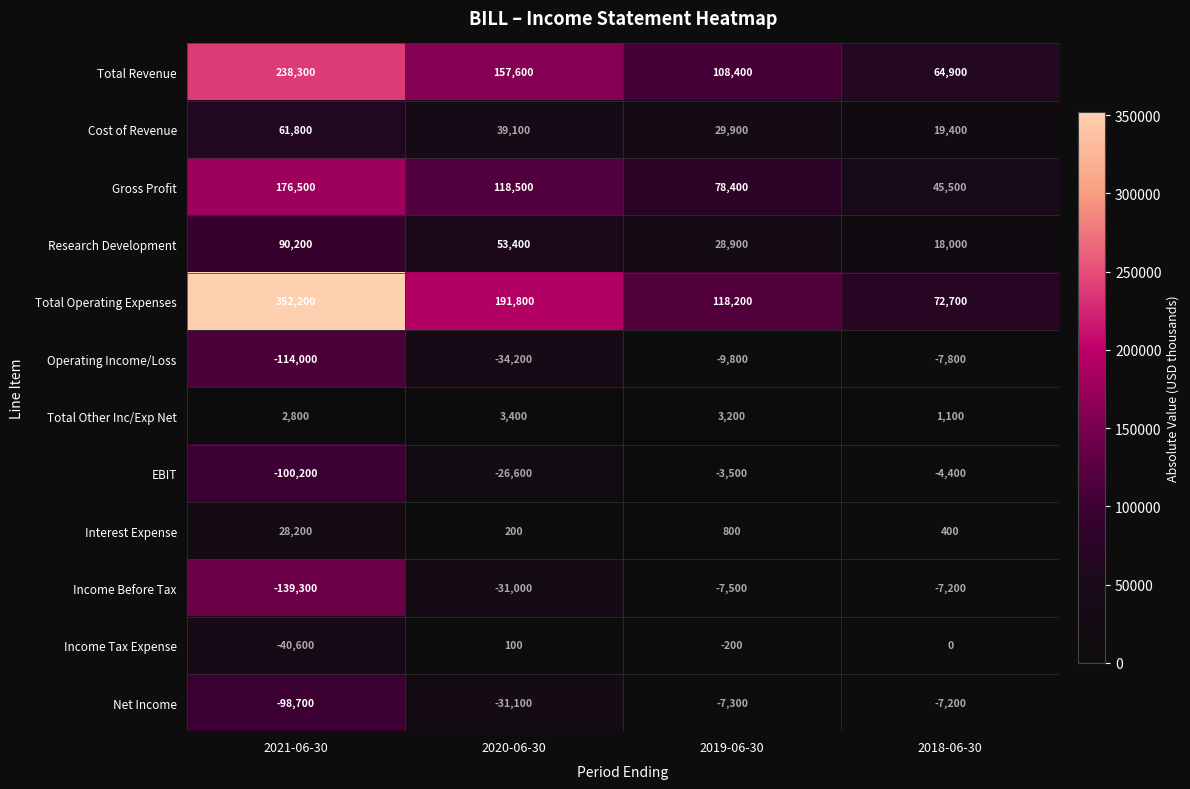

The value of Total Other Inc/Exp Net at 2018-06-30 is 1757. True or false?

False